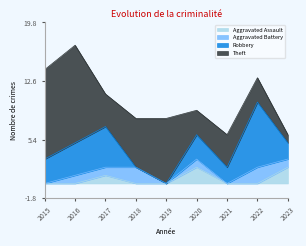

How many distinct data groups are displayed?

4